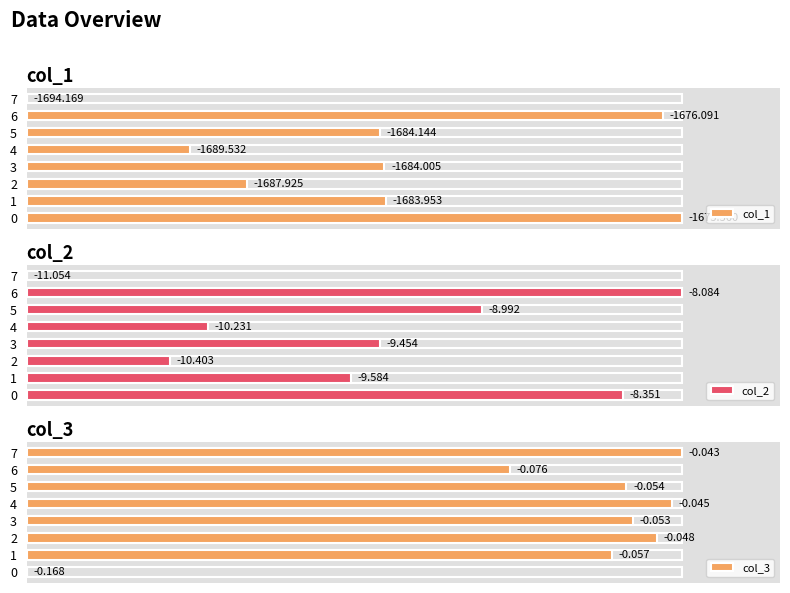

Which series has the largest range (max minus min)?

col_1